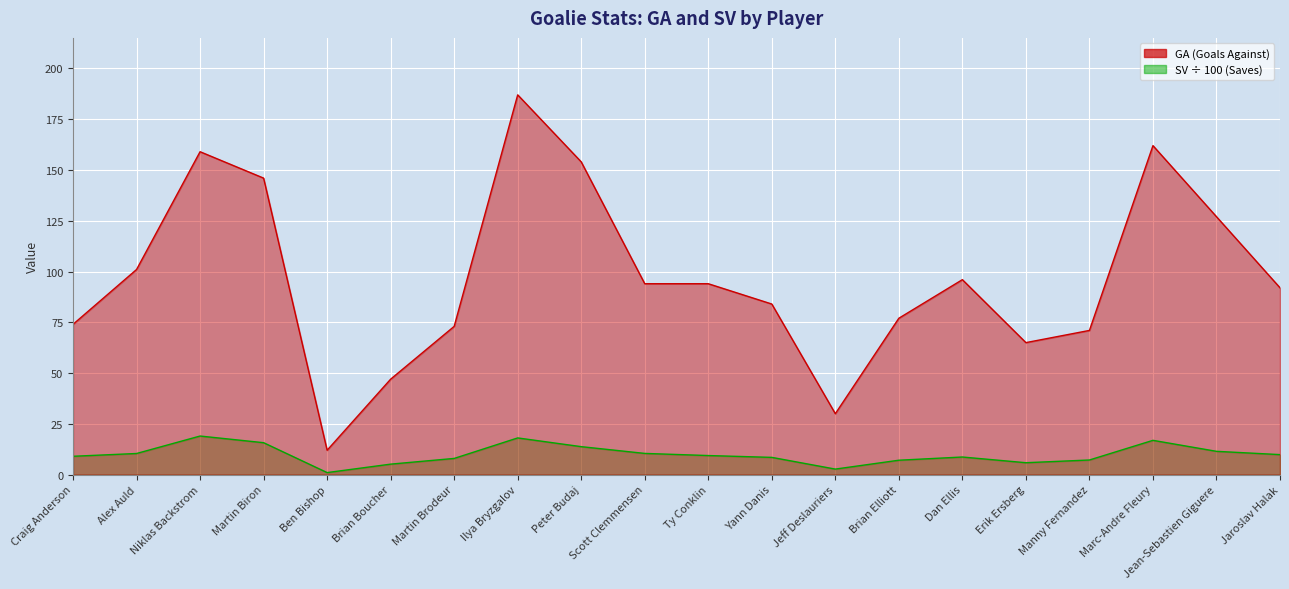

How many data points in SV are above 9?

11